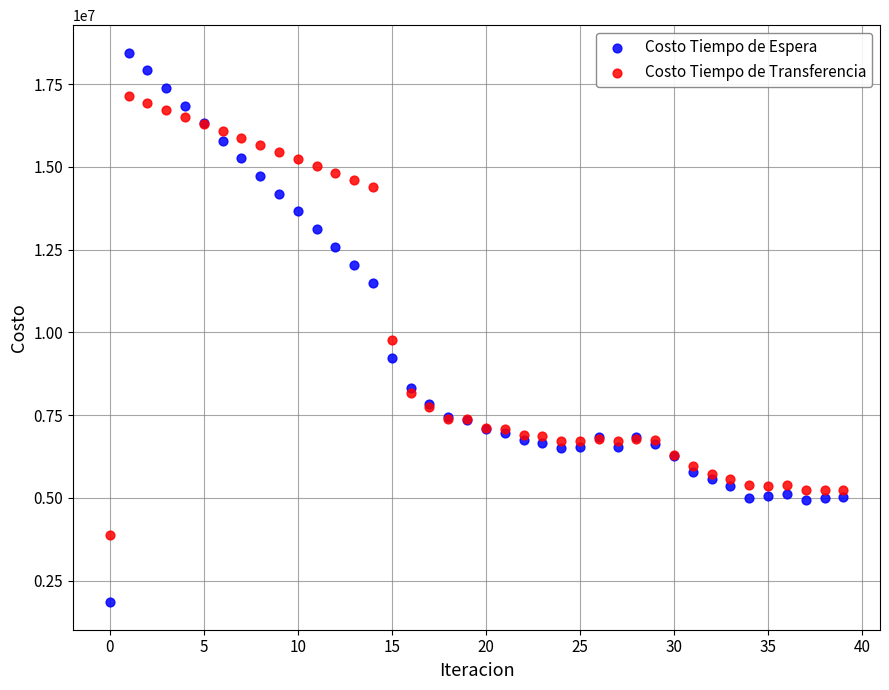

In the Costo Tiempo de Transferencia series, what Y value is closest to 10511734?

9774344.9